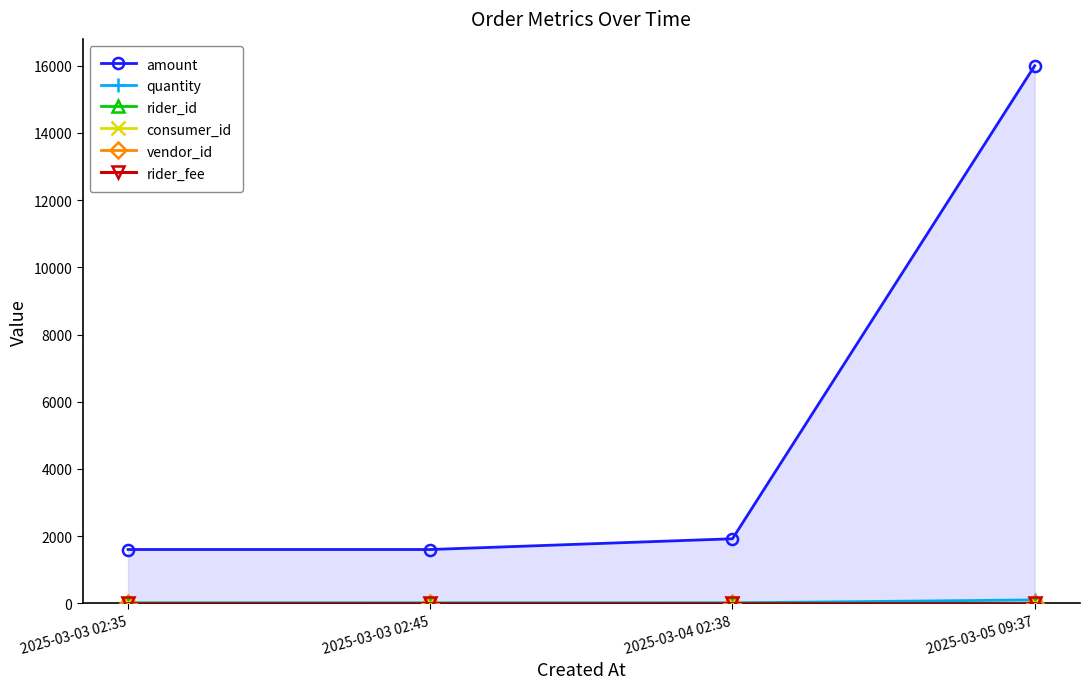

What is the label of the 2nd point from the right?

2025-03-04 02:38